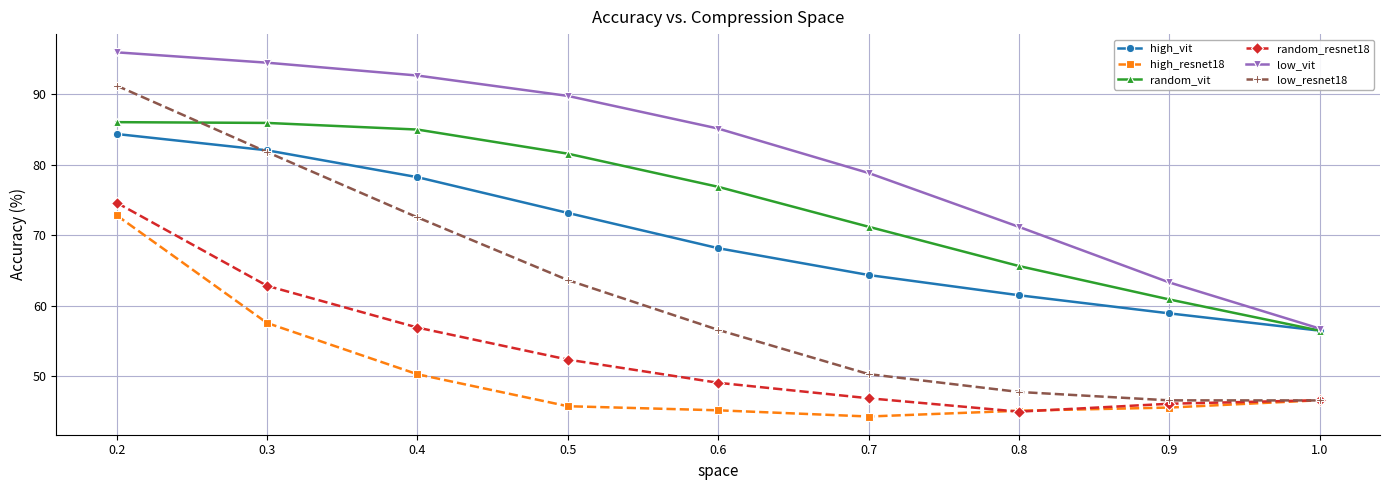

What is the total value across all series at 0.9?

321.5